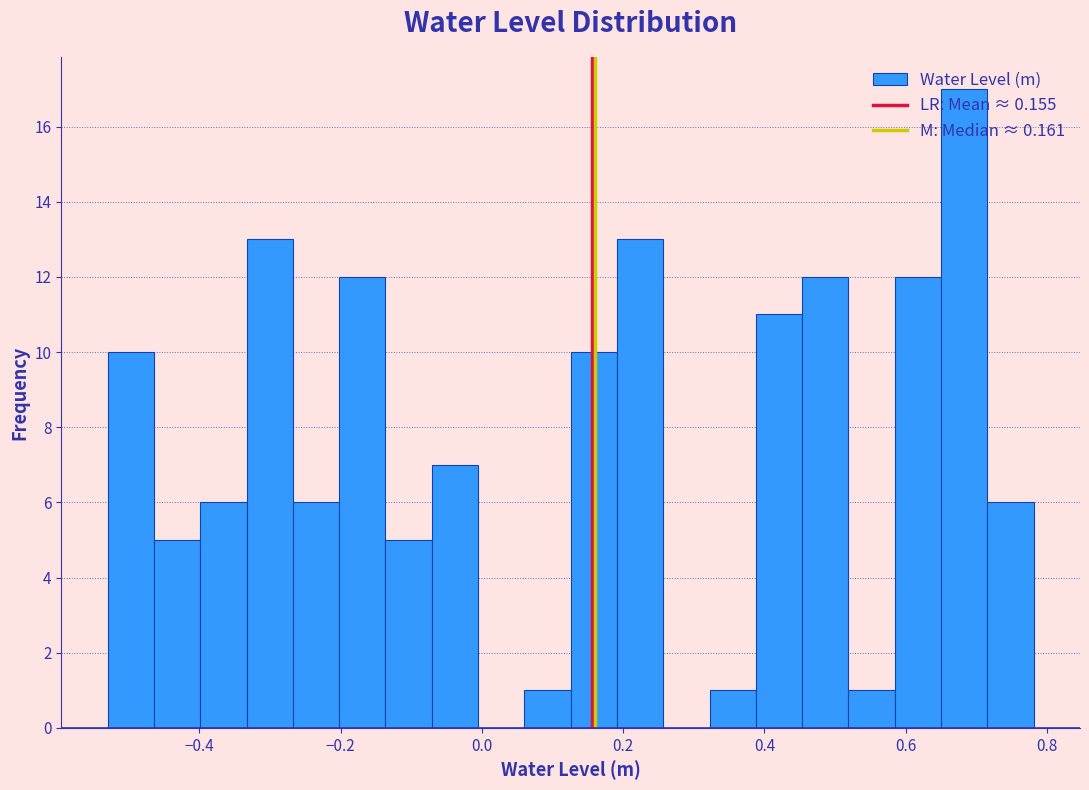

Read against the x-axis, roughly where is the centre of the tallest bar?

0.68